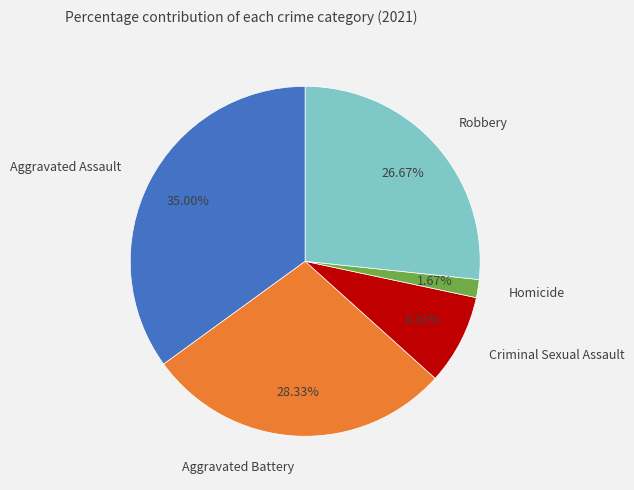

To the nearest percent, what percentage of the pie is Homicide?

2%